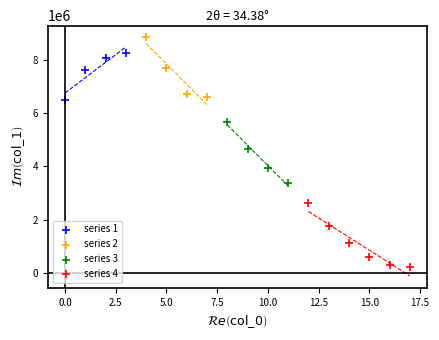

Which series contains the lowest Y value?

series 4